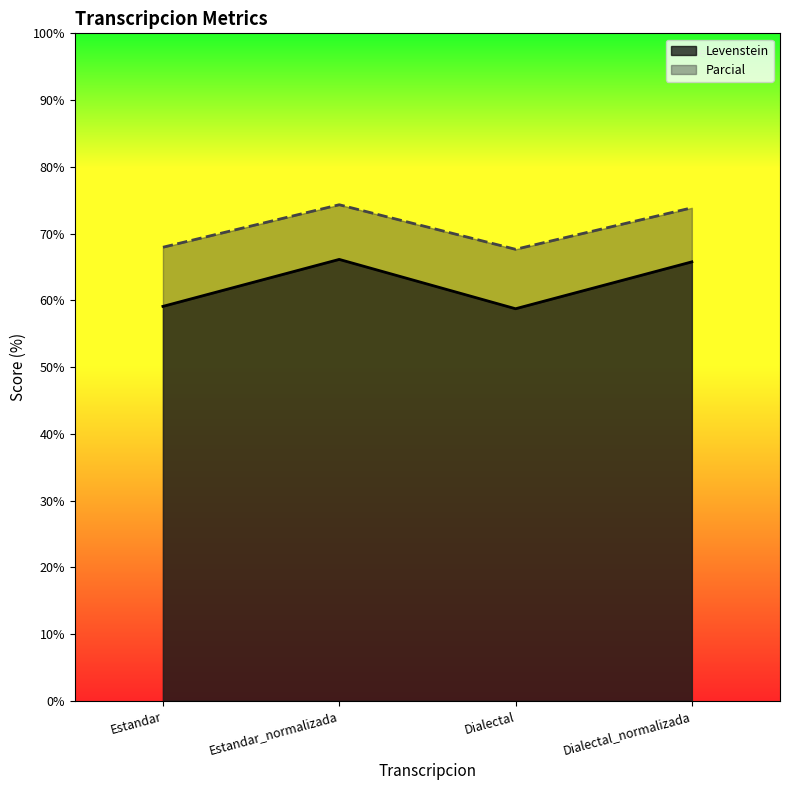

Rank the series at Dialectal_normalizada from highest to lowest value.

Parcial, Levenstein